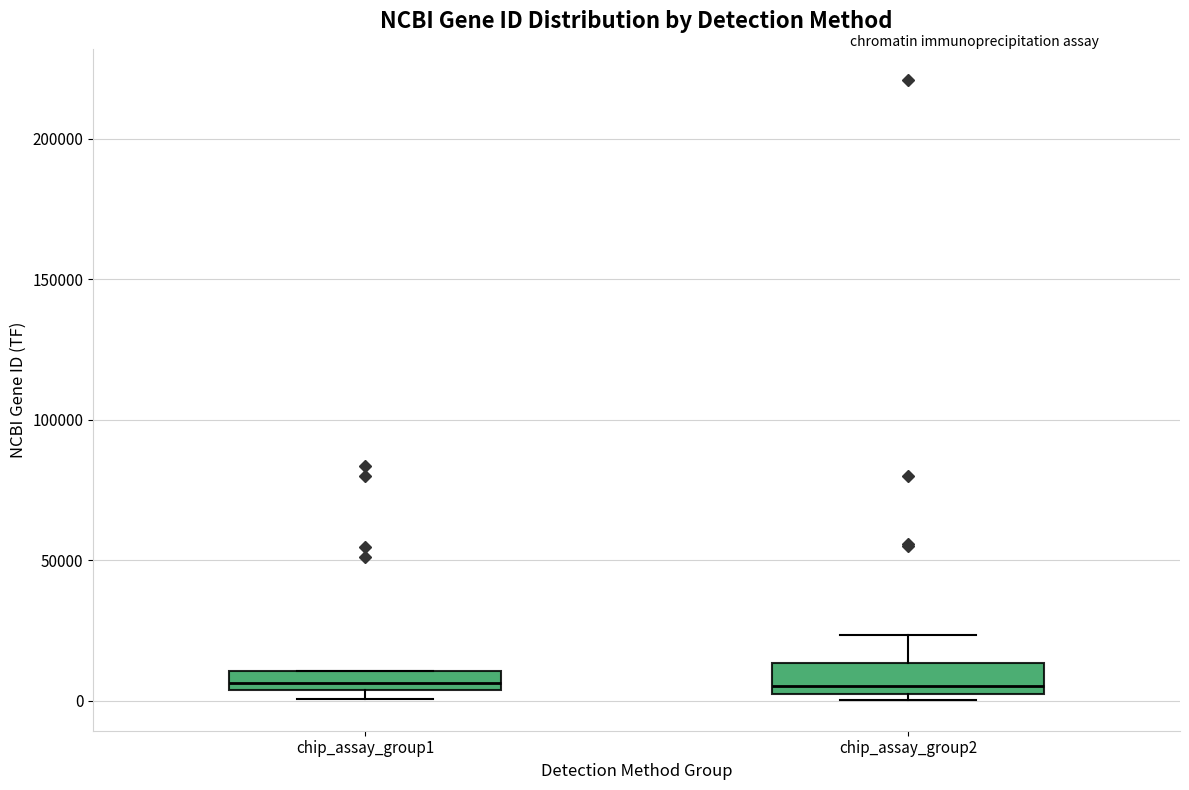

Where is the upper edge of the box for chip_assay_group1 on the y-axis? The values are not printed on the chart, so give them approximately, as read against the axis.

10000